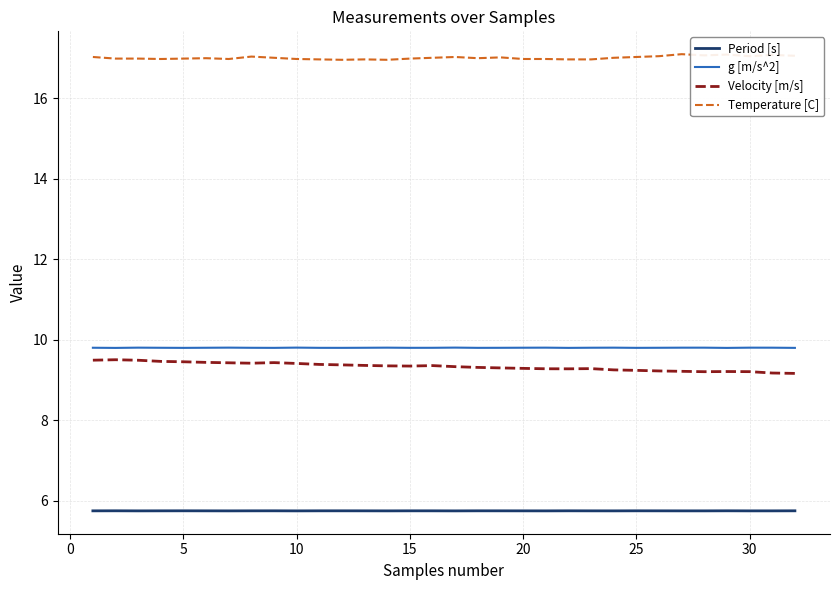

Which series has the largest total across all categories?

Temperature [C]